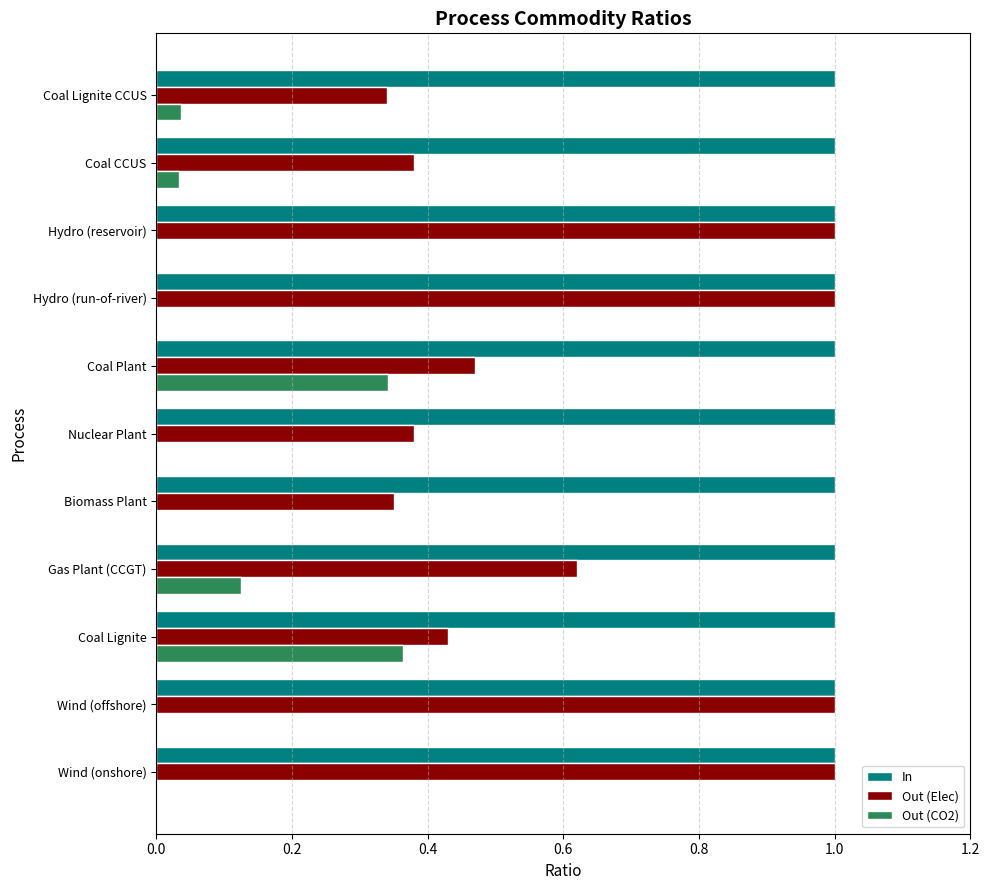

What is the average value of the In series?

1.0